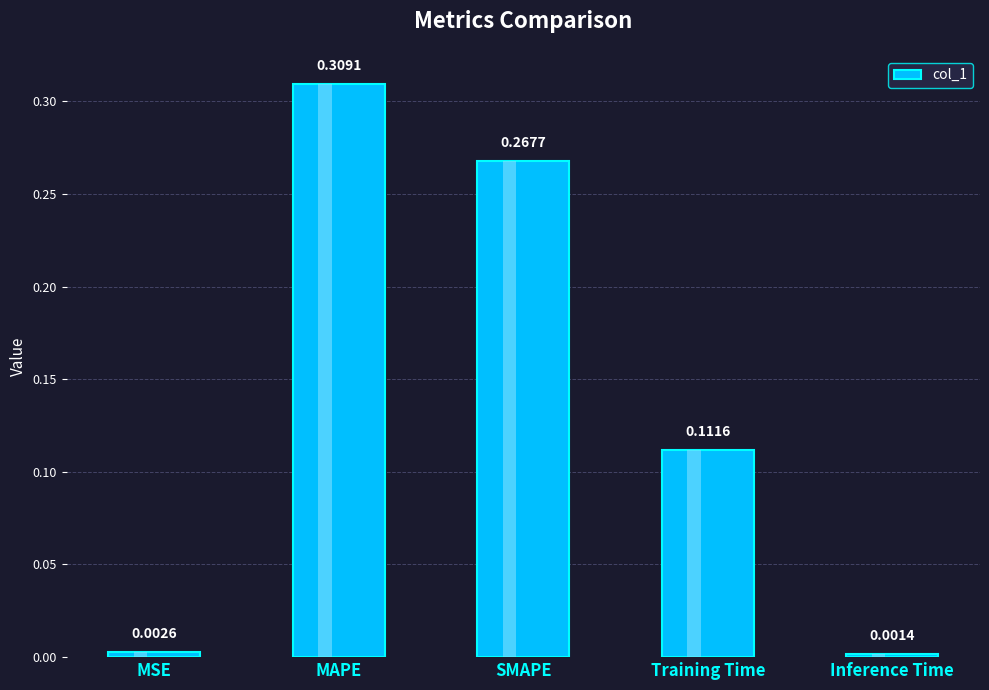

What is the value of the 4th bar from the left?

0.1